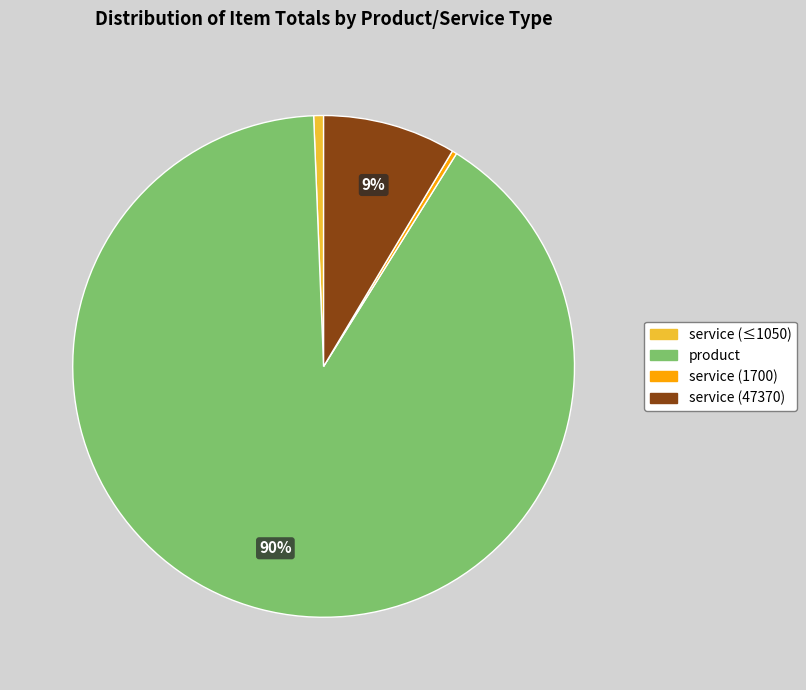

Is there a majority slice in this chart?

Yes